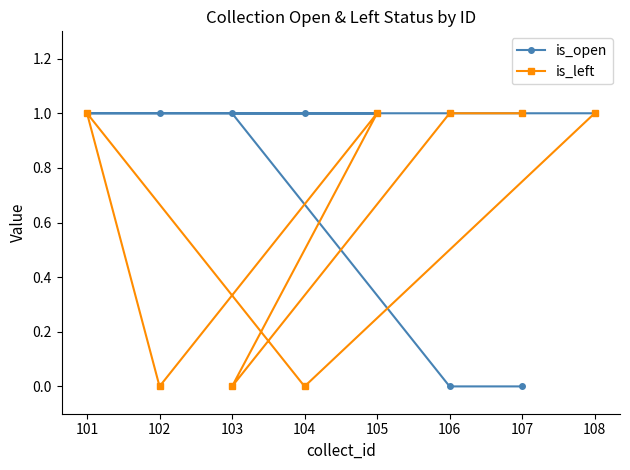

What is the value of the is_open point at the 2nd from the left?

1